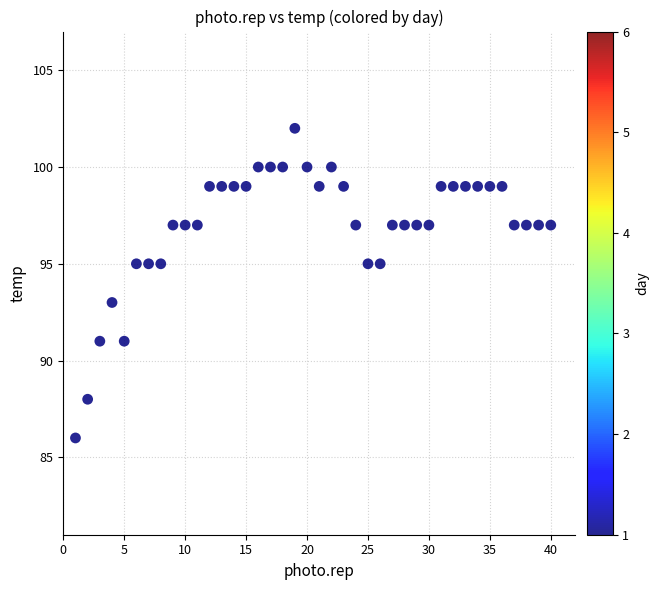

What is the range of X values (max minus min)?

39